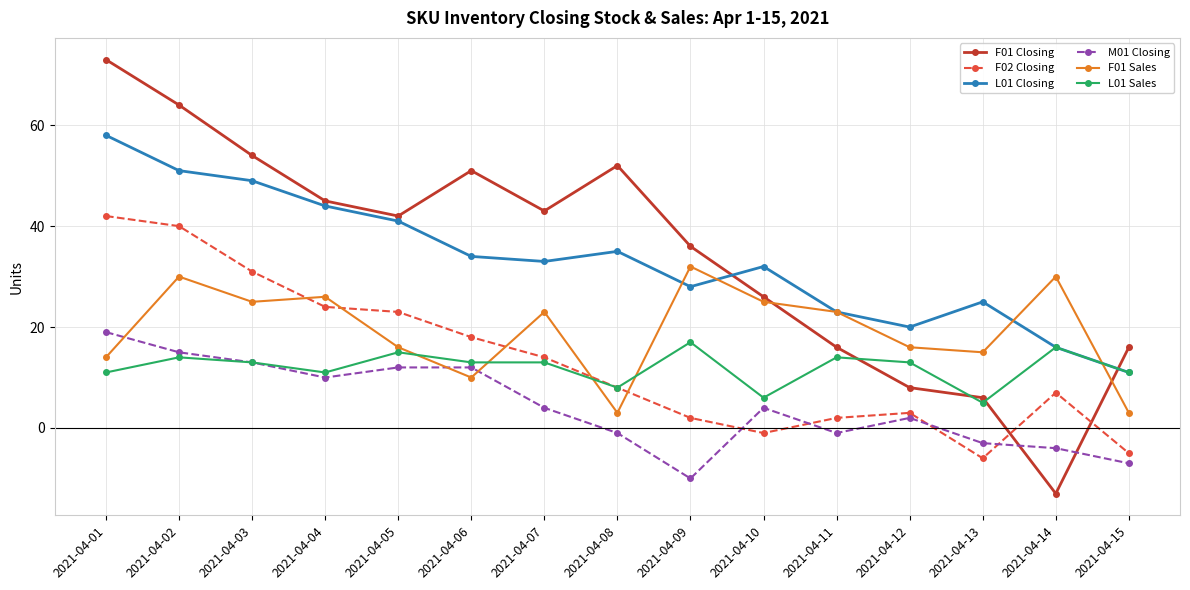

How many lines are shown in the chart?

6